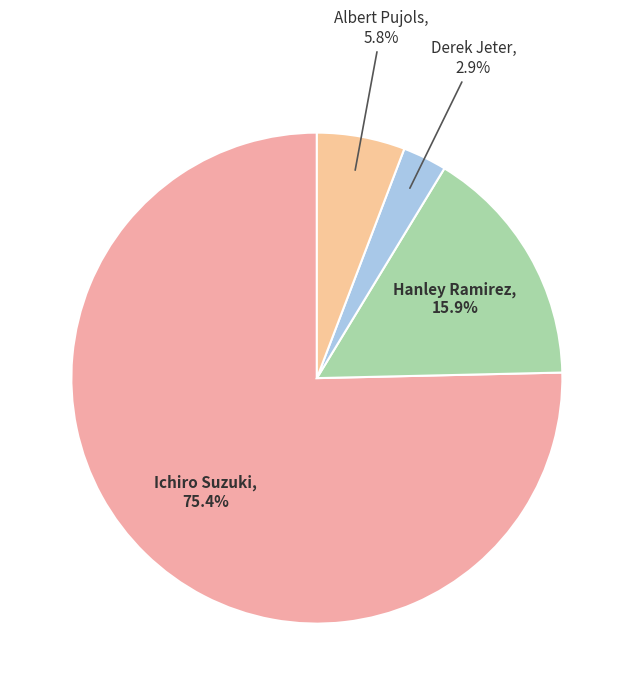

Rank the categories by value from highest to lowest.

Ichiro Suzuki, Hanley Ramirez, Albert Pujols, Derek Jeter